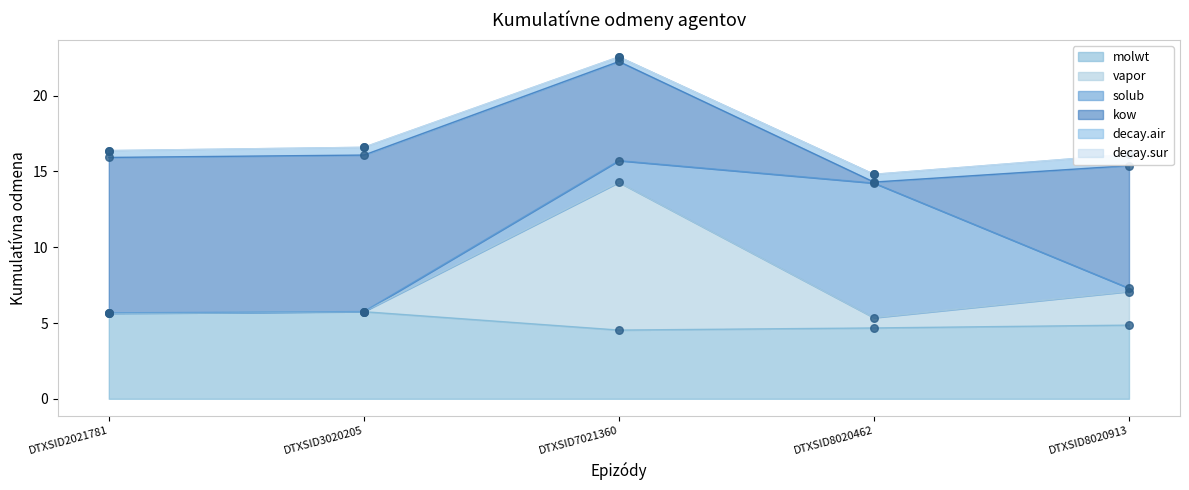

Is the value of kow at DTXSID7021360 greater than the value of vapor at DTXSID2021781?

No